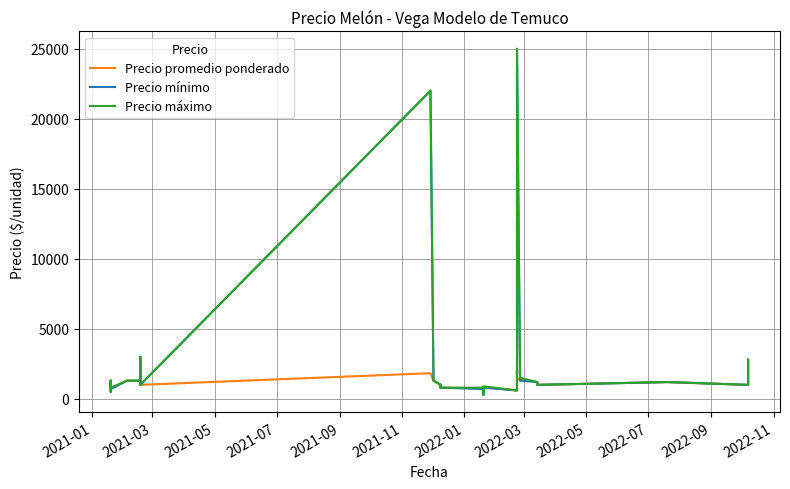

How many distinct data groups are displayed?

3